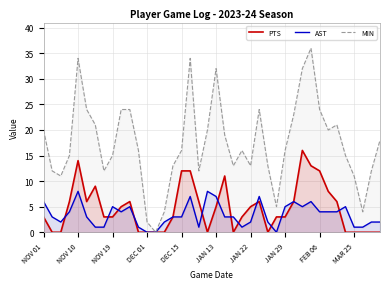

True or false: AST has a value of 13 at DEC 15.

False